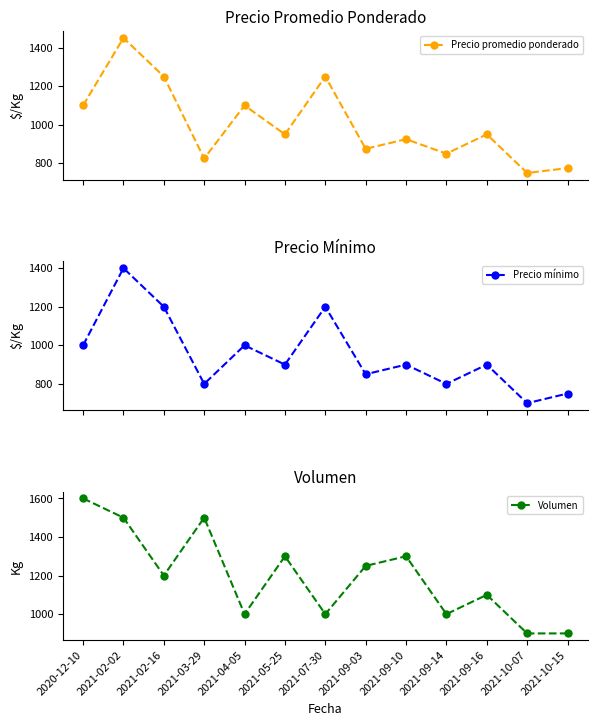

What is the label of the 12th point from the left?

2021-10-07